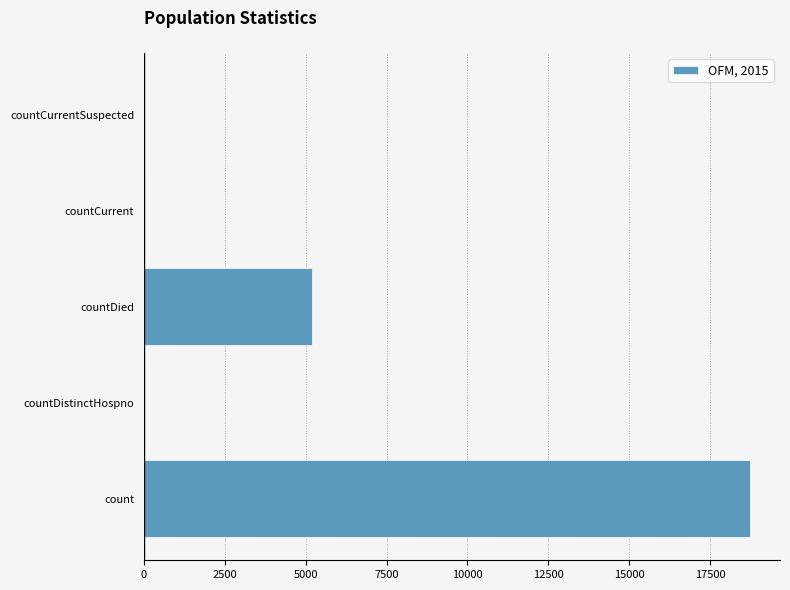

What is the greatest value displayed?

18724